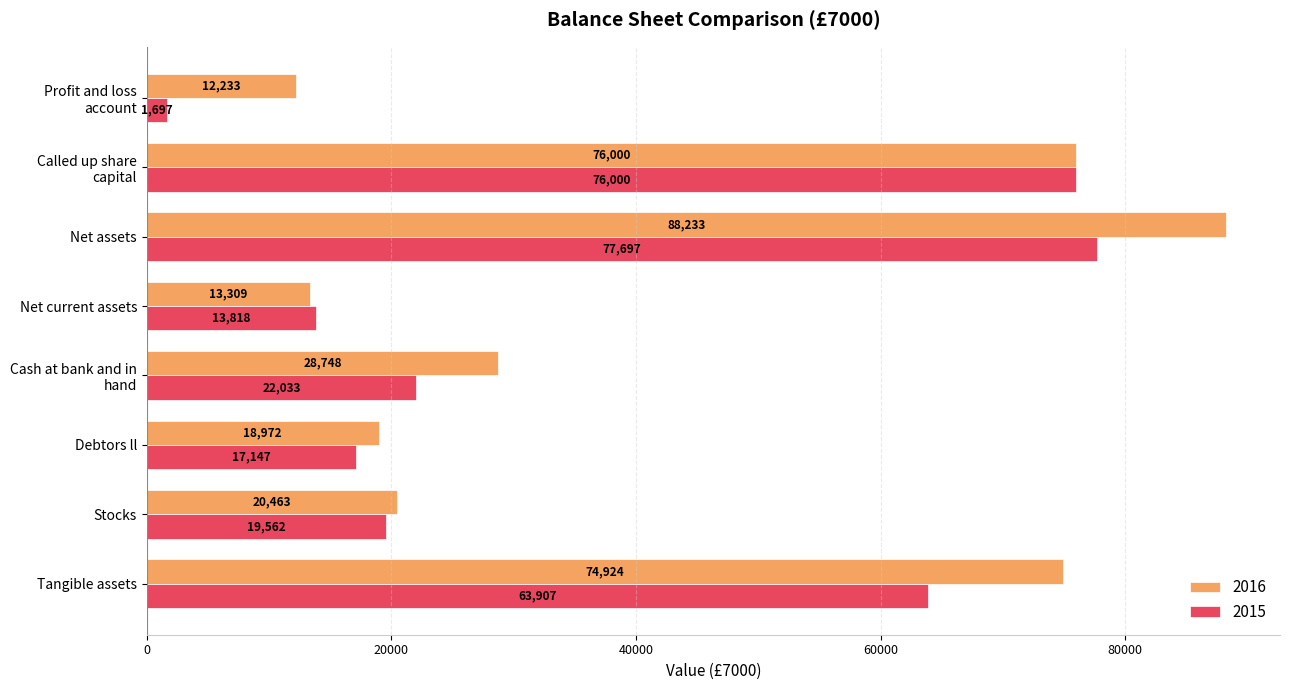

Rank the categories by 2015 value from highest to lowest.

Net assets, Called up share
capital, Tangible assets, Cash at bank and in
hand, Stocks, Debtors ll, Net current assets, Profit and loss
account